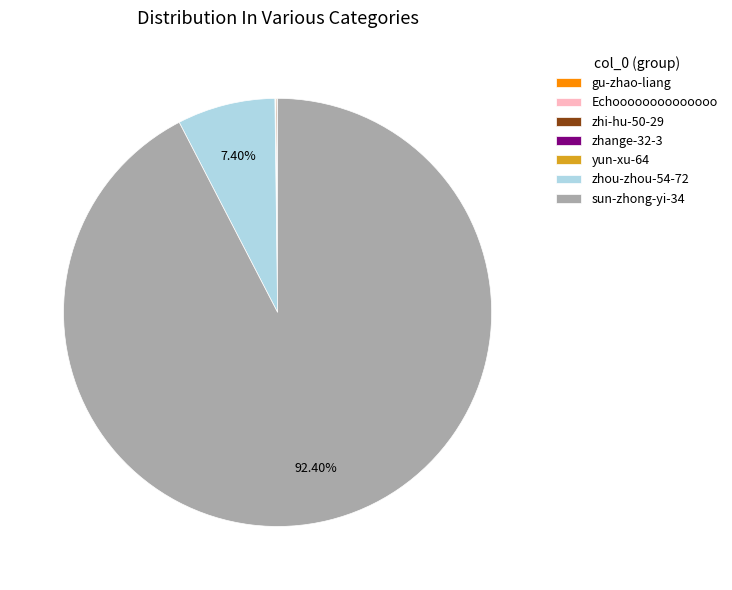

What is the majority slice?

sun-zhong-yi-34